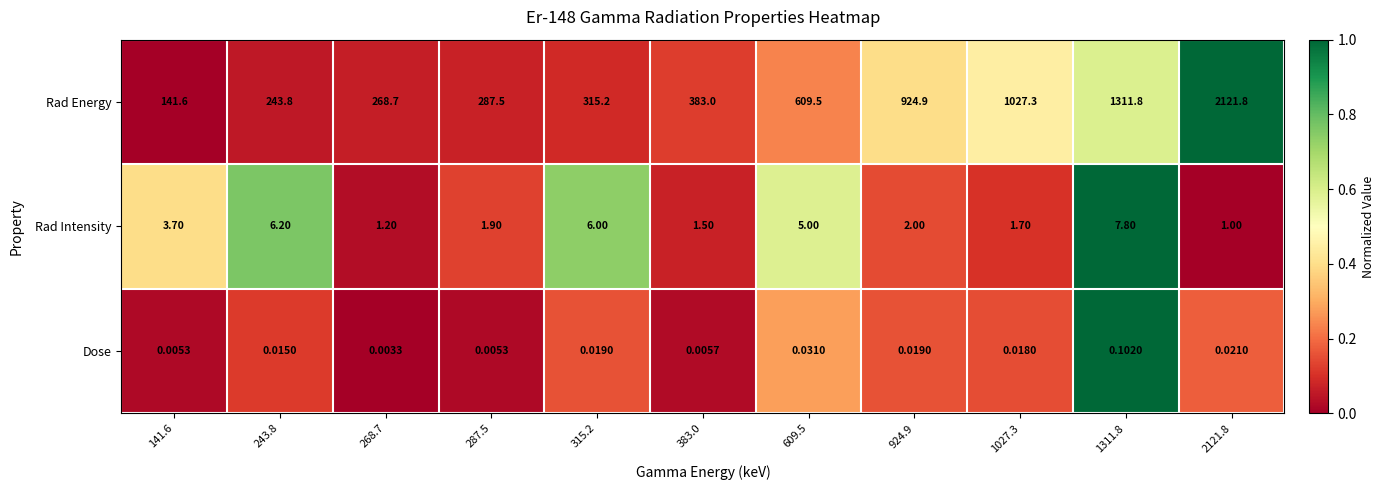

Rank the series at 243.8 from highest to lowest value.

Rad Energy, Rad Intensity, Dose